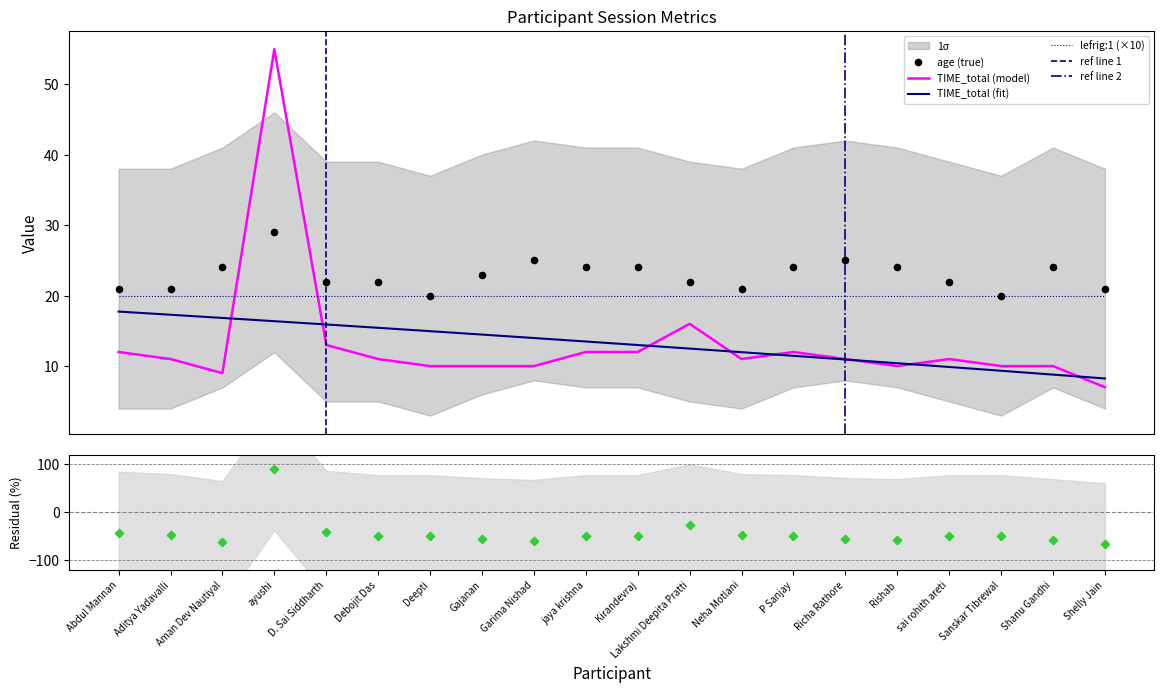

Which series reaches the maximum Y coordinate?

TIME_total